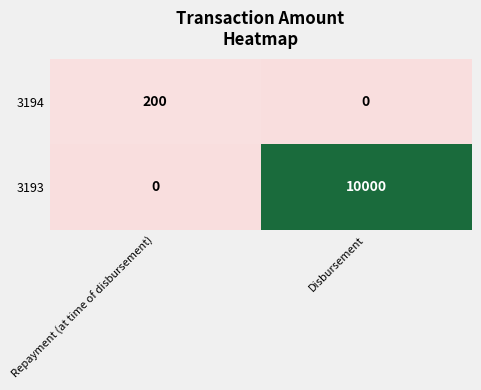

What is the sum of all 3194 values?

200